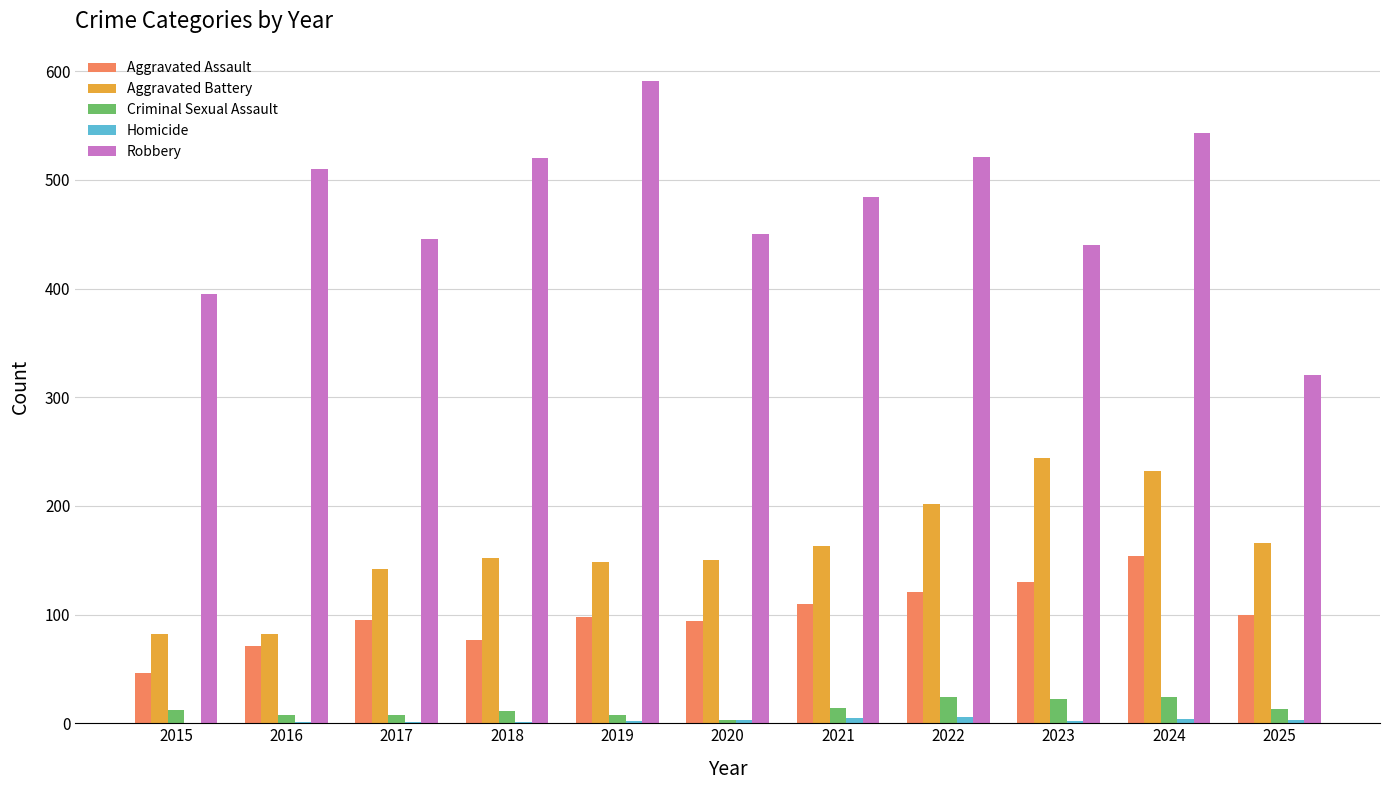

The Aggravated Battery series shows 367 at 2024. True or false?

False